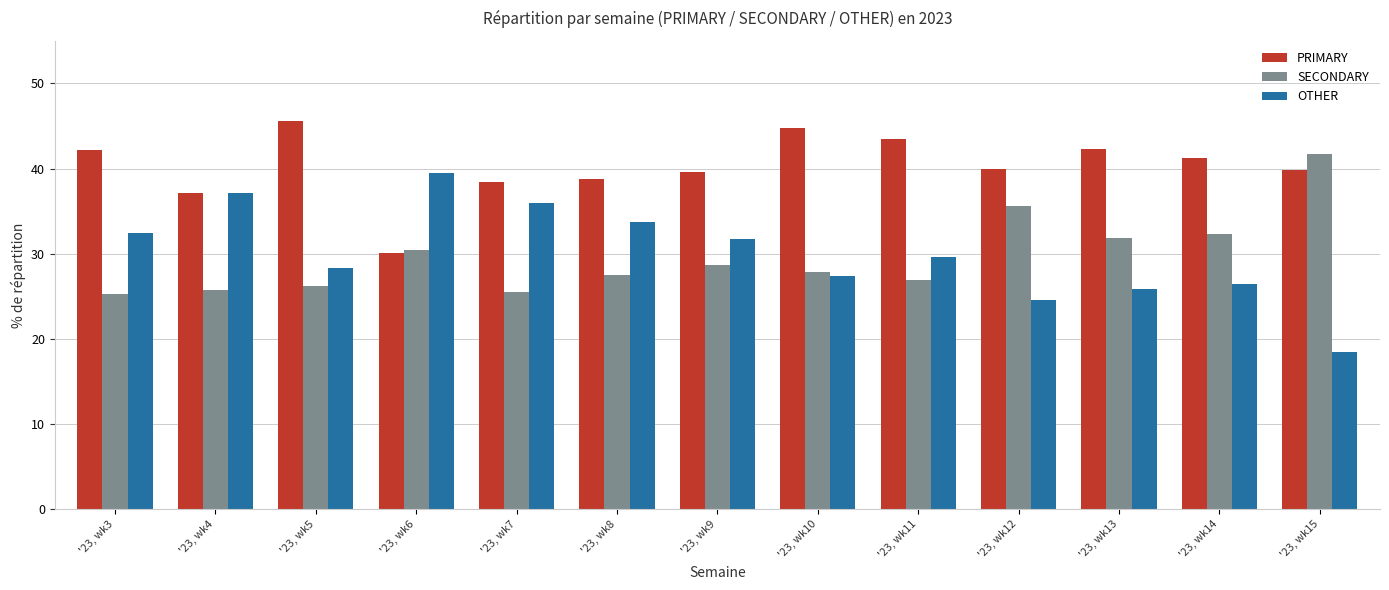

Rank the series at '23, wk3 from highest to lowest value.

PRIMARY, OTHER, SECONDARY